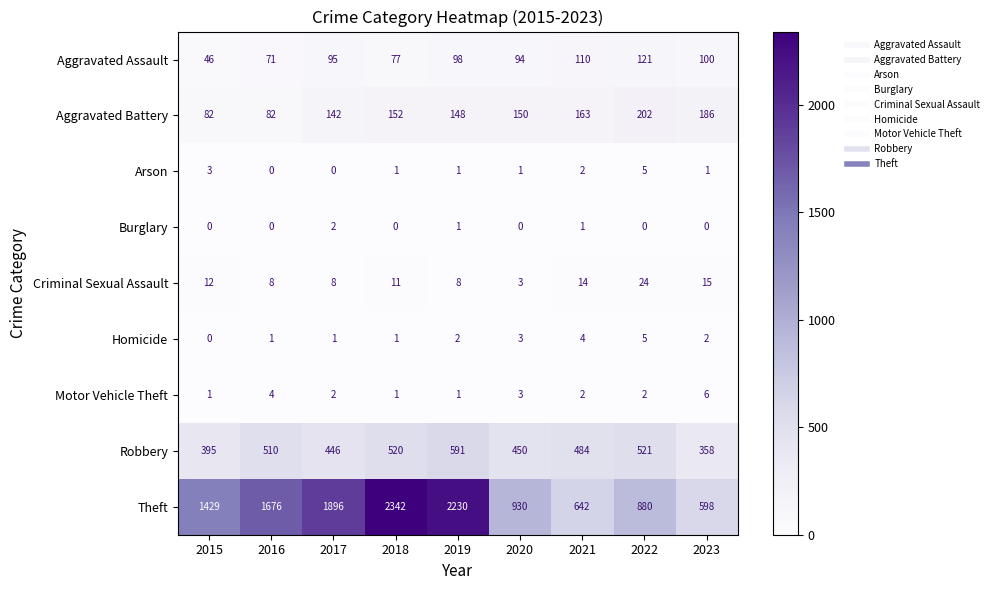

What is the total value across all series at 2016?

2352